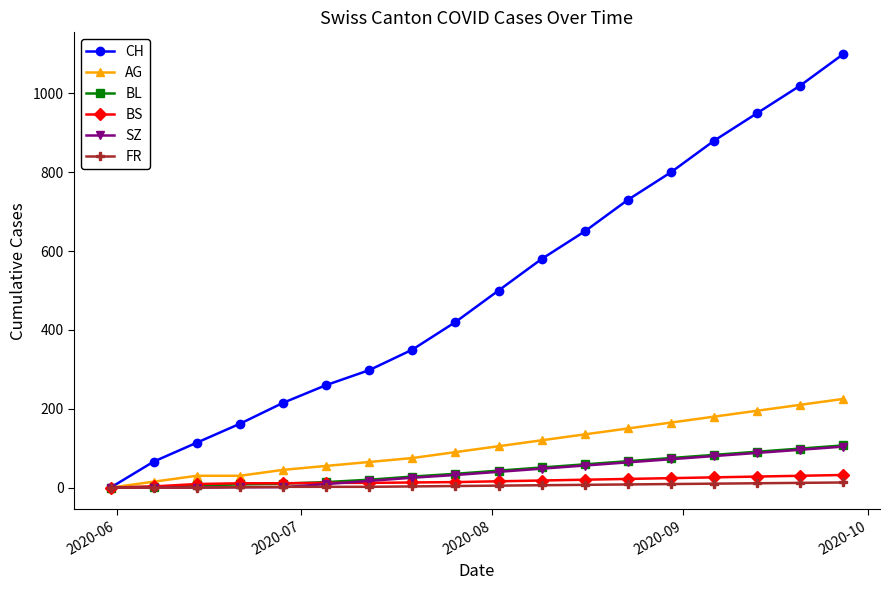

How many lines are shown in the chart?

6